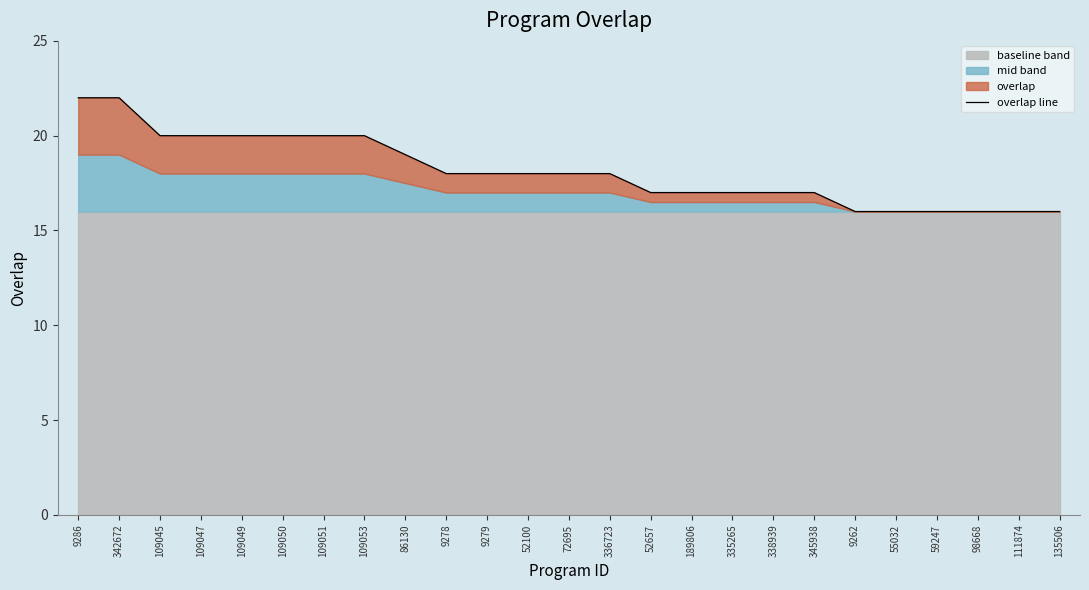

What is the ratio of the value at 86130 to the value at 109045?

0.9